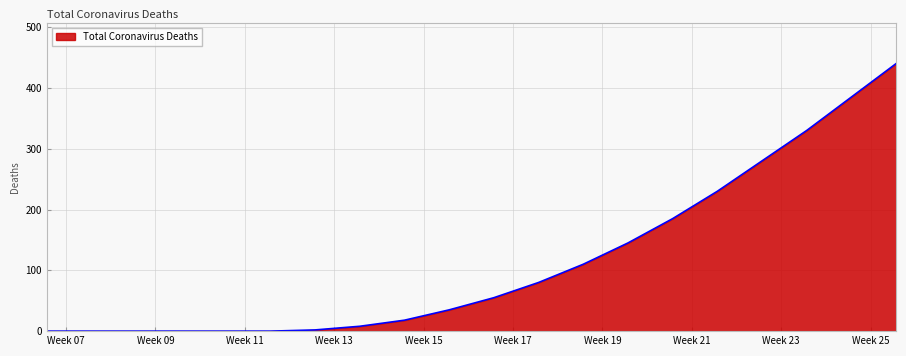

What is the difference between the maximum and minimum values?

440